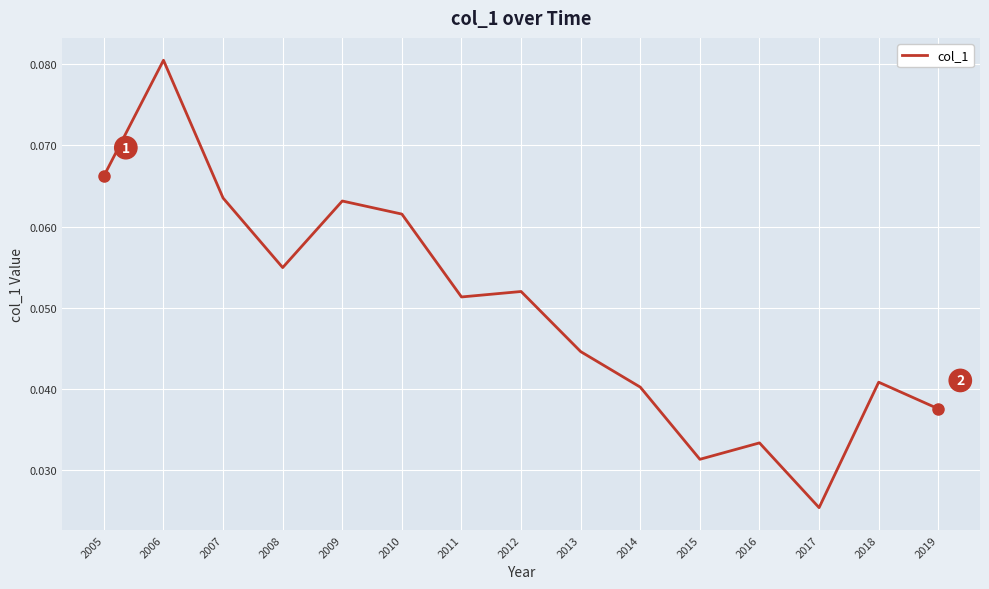

Which label corresponds to the smallest value in the chart?

2017